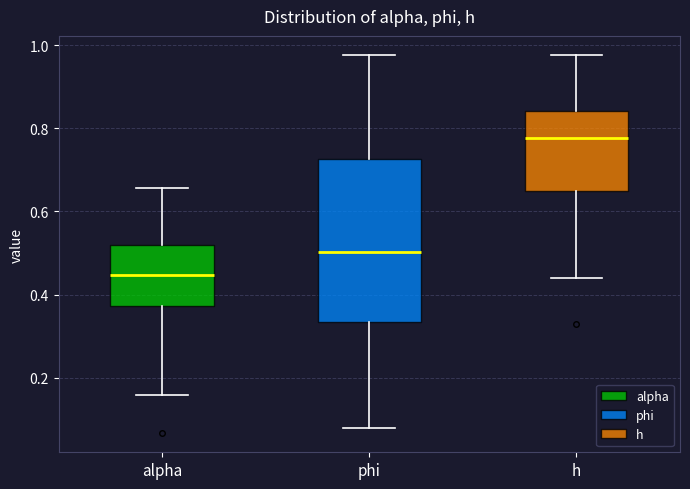

Reading left to right, transcribe this box plot: for each box, give where its median line is, the range the box spans, and where its two whiskers end, as read against the y-axis. The values are not printed on the chart, so give them approximately, as read against the axis.

alpha: median 0.44, box 0.38 to 0.52, whiskers 0.16 to 0.66
phi: median 0.50, box 0.34 to 0.72, whiskers 0.08 to 0.98
h: median 0.78, box 0.64 to 0.84, whiskers 0.44 to 0.98